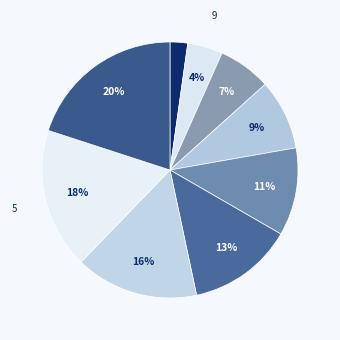

How many slices are in this pie chart?

9